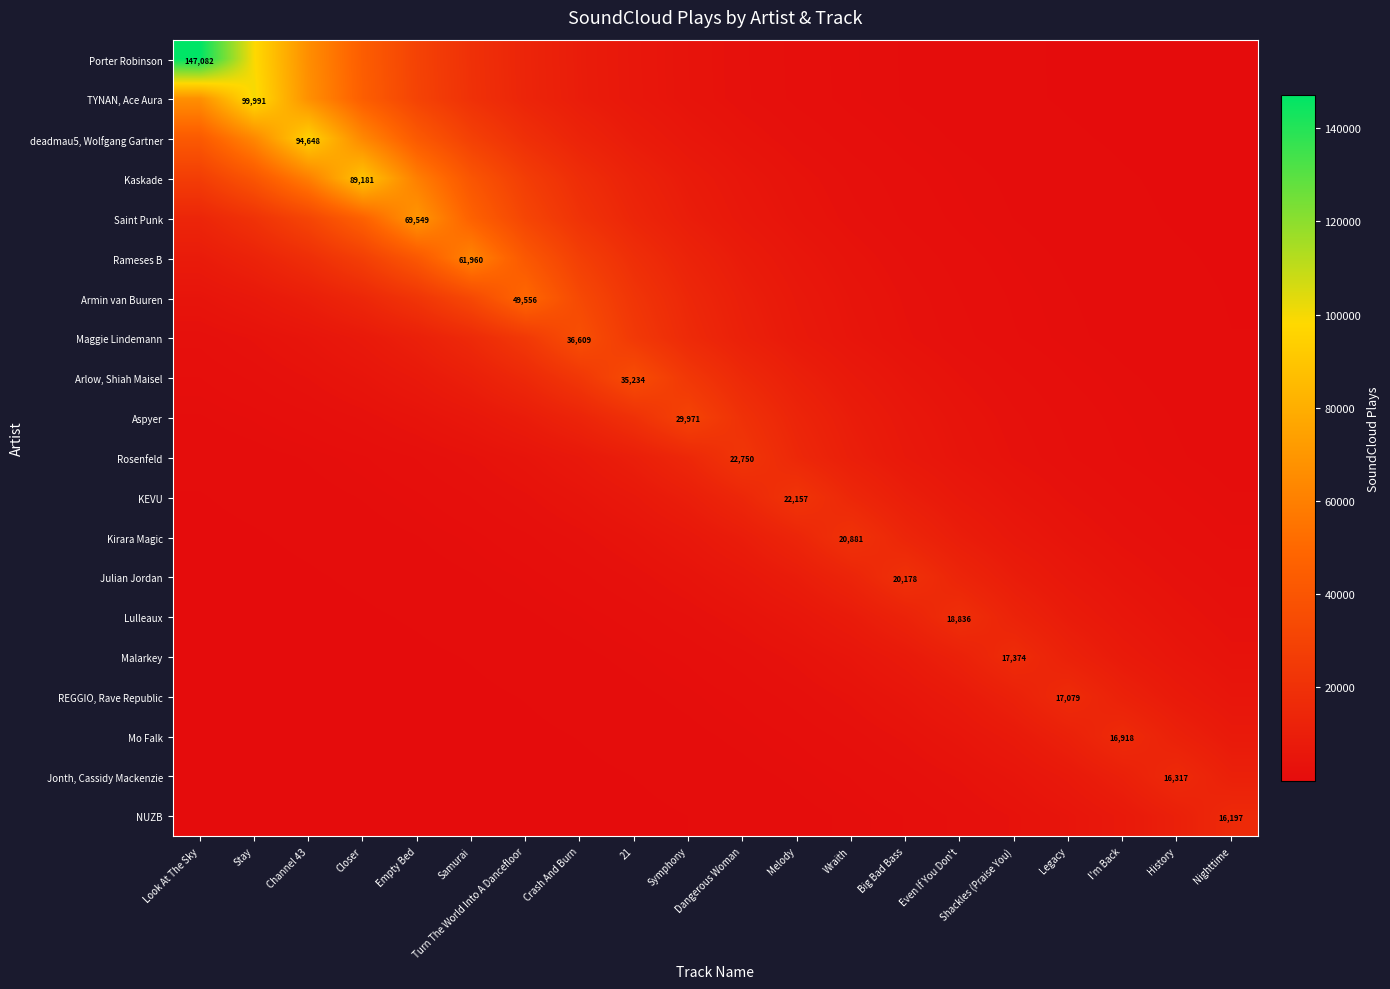

Is the value of deadmau5, Wolfgang Gartner at Crash And Burn greater than the value of TYNAN, Ace Aura at Symphony?

Yes